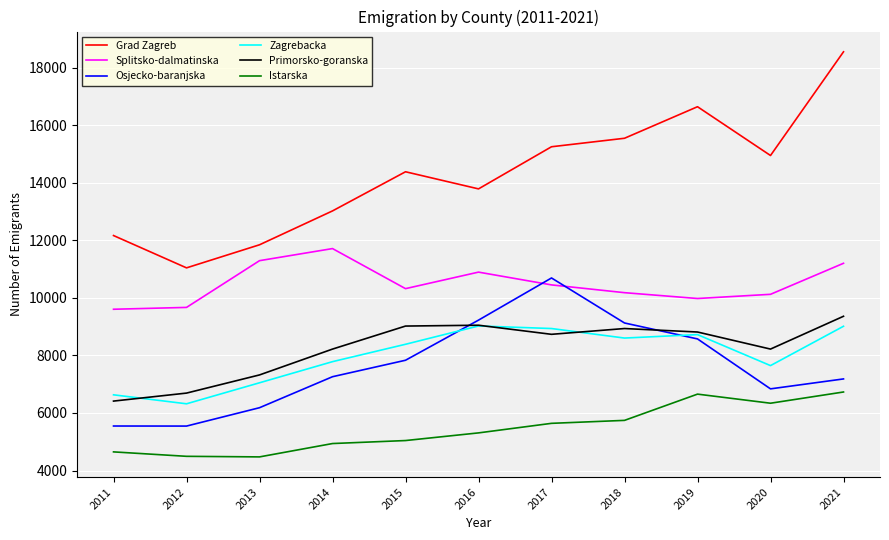

Which category has the highest value across all series?

2021